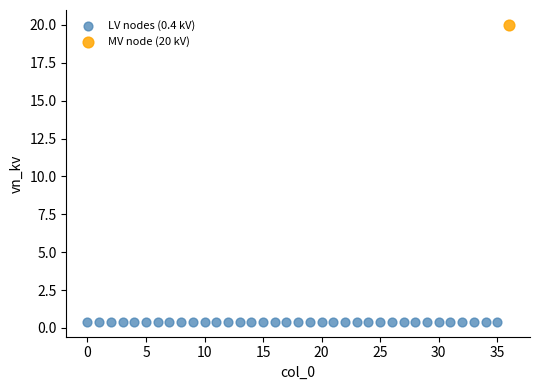

What are all the series names shown in the legend?

LV nodes (0.4 kV), MV node (20 kV)